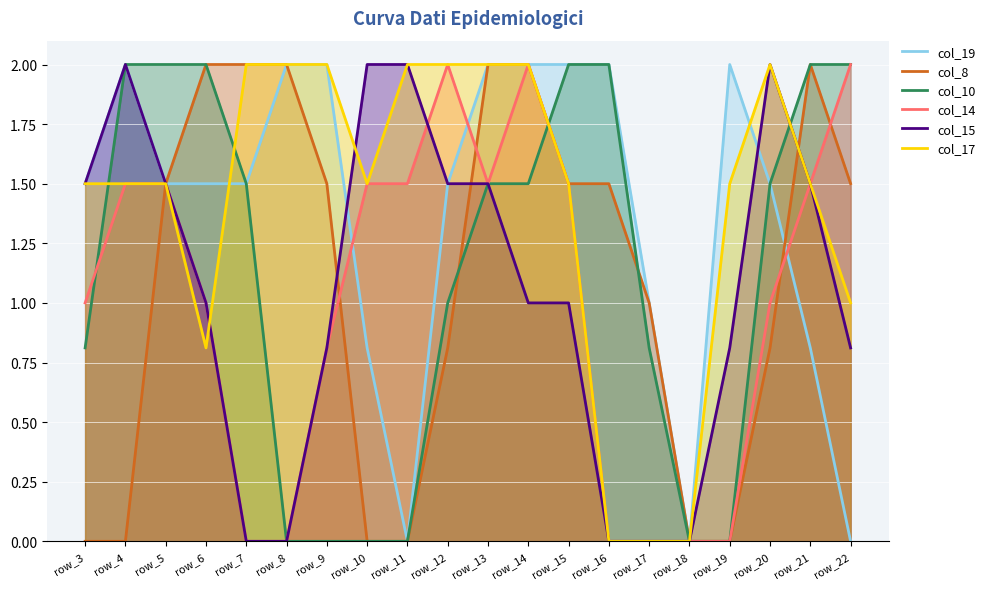

How many intersections are there between col_10 and col_14?

2